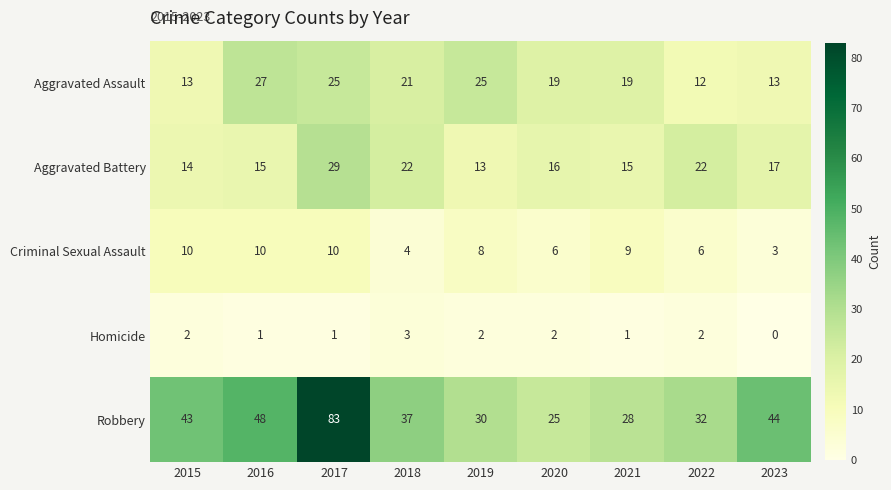

Rank the series at 2019 from highest to lowest value.

Robbery, Aggravated Assault, Aggravated Battery, Criminal Sexual Assault, Homicide